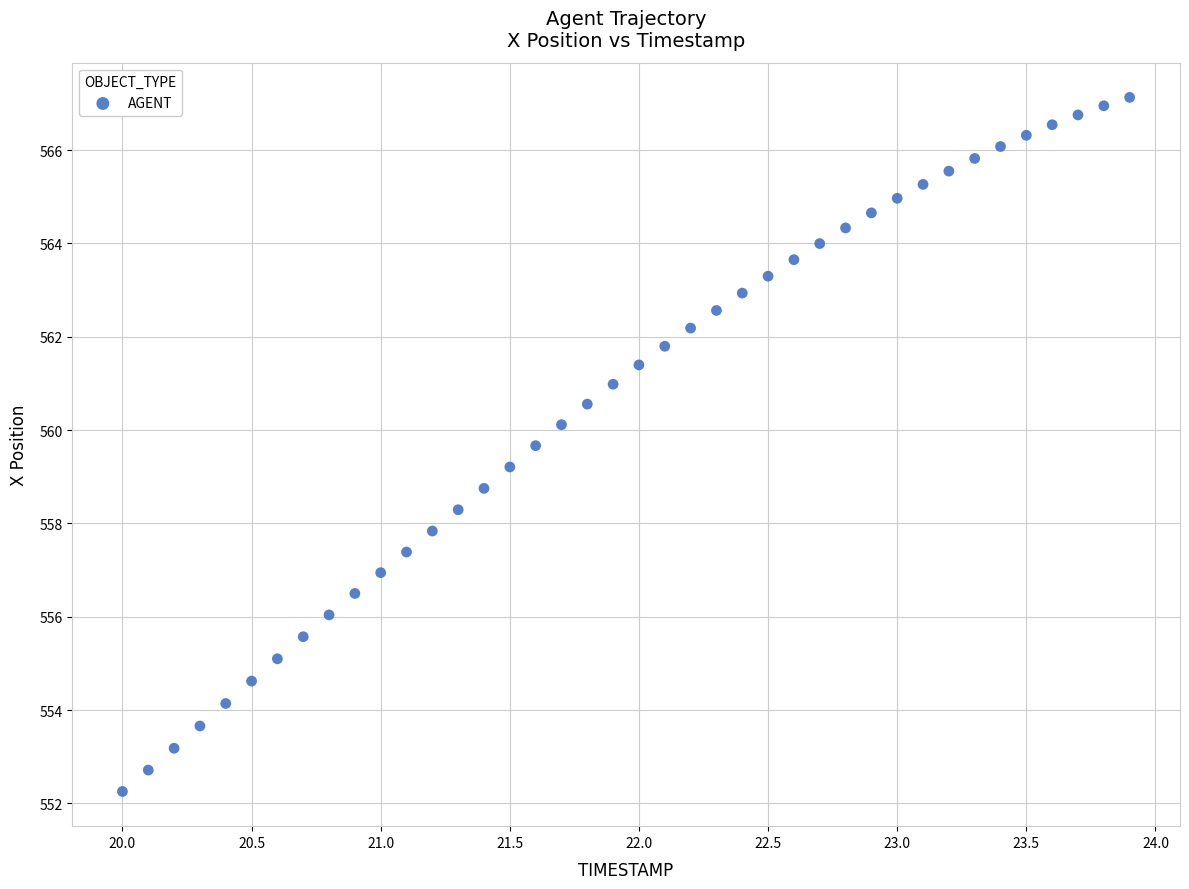

What is the range of Y values (max minus min)?

14.9